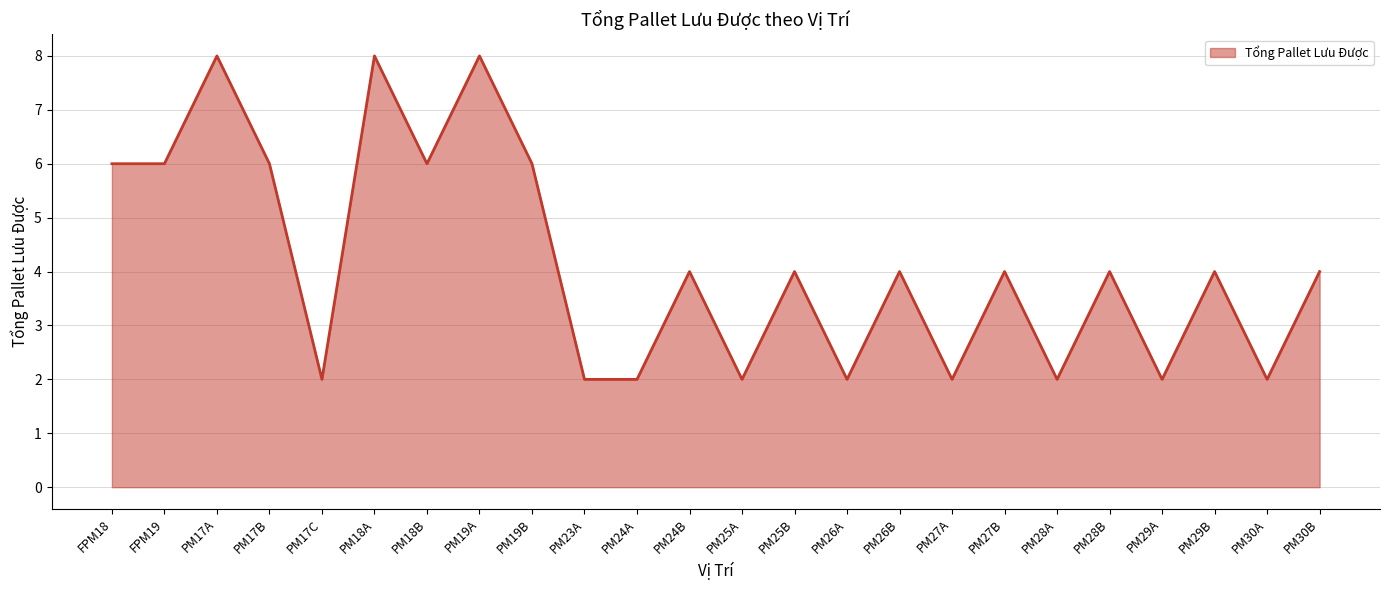

What is the greatest value displayed?

8